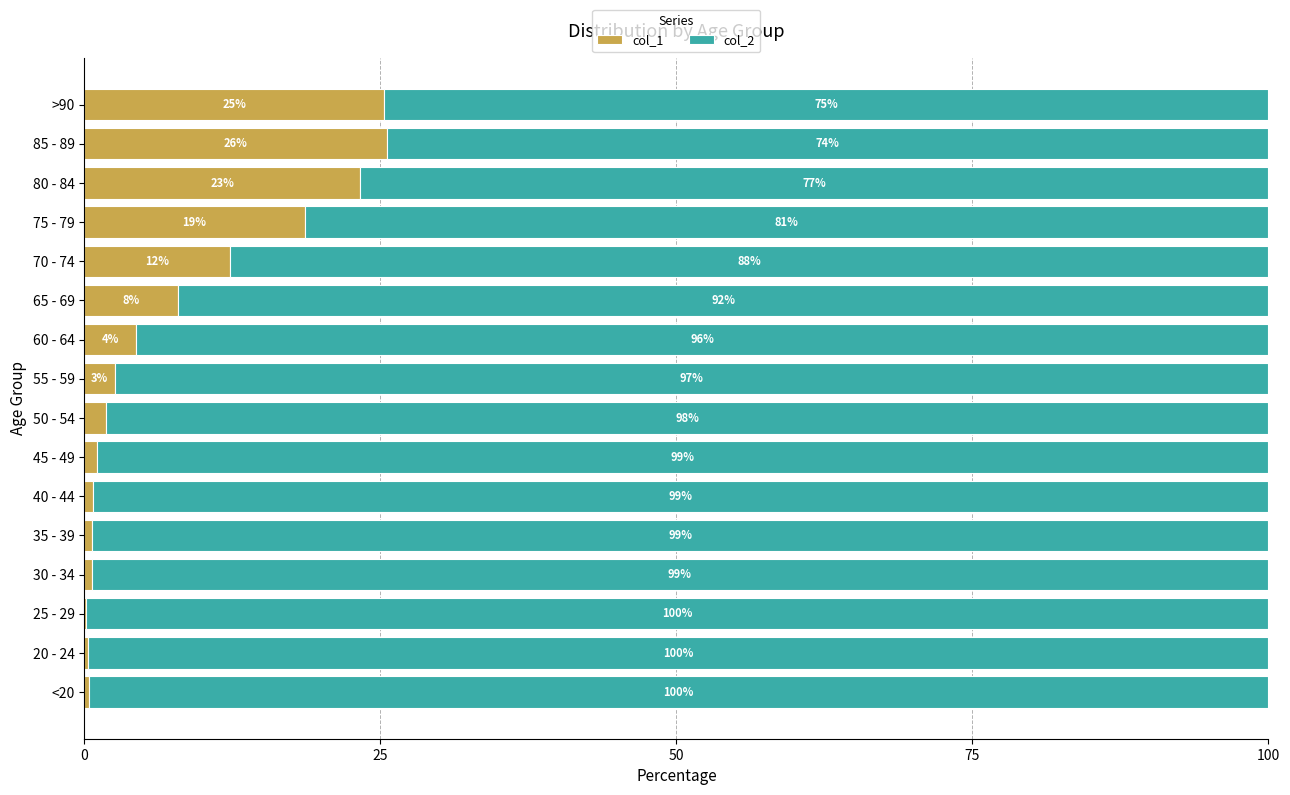

How many values in the col_1 series exceed 2?

8